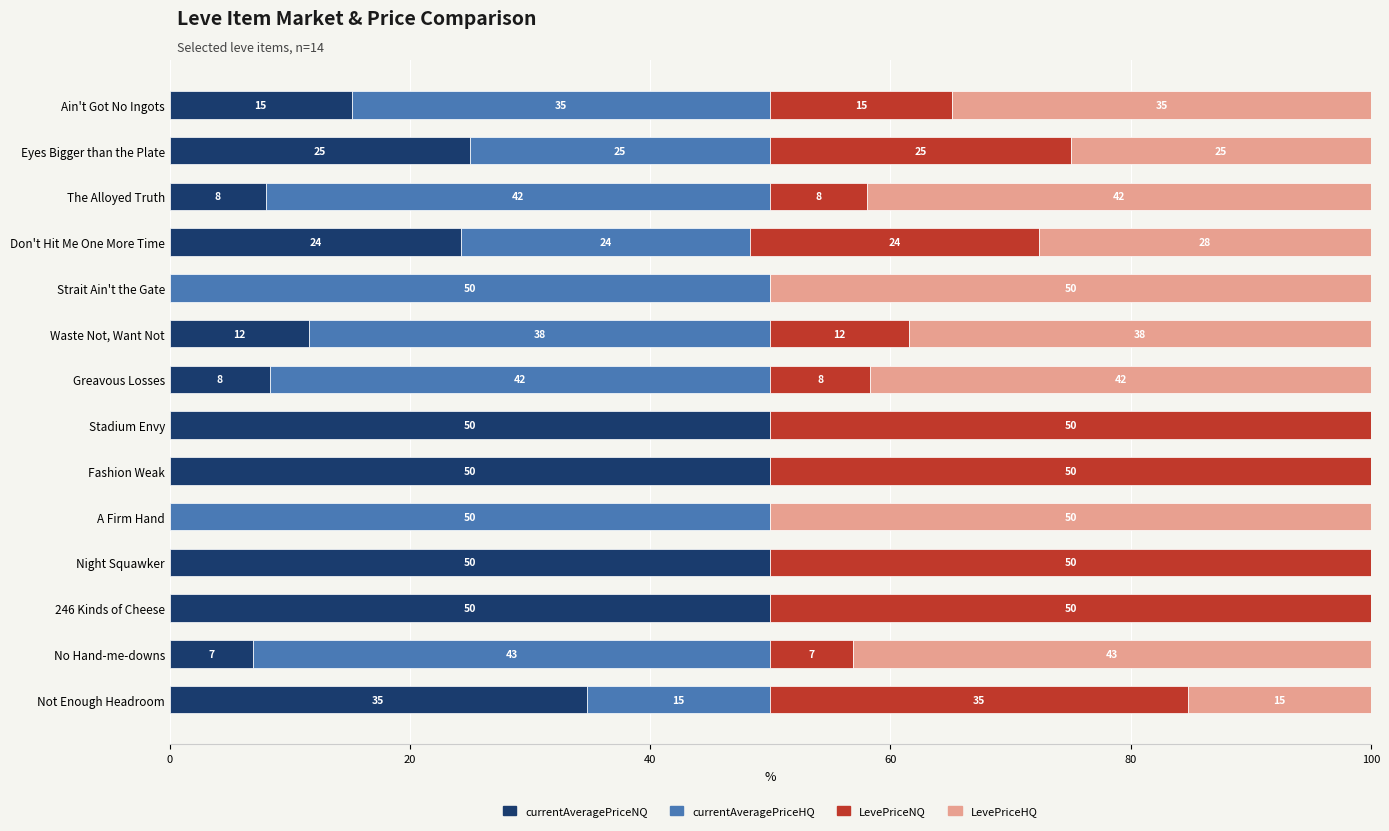

What is the total value across all series at The Alloyed Truth?

100.0